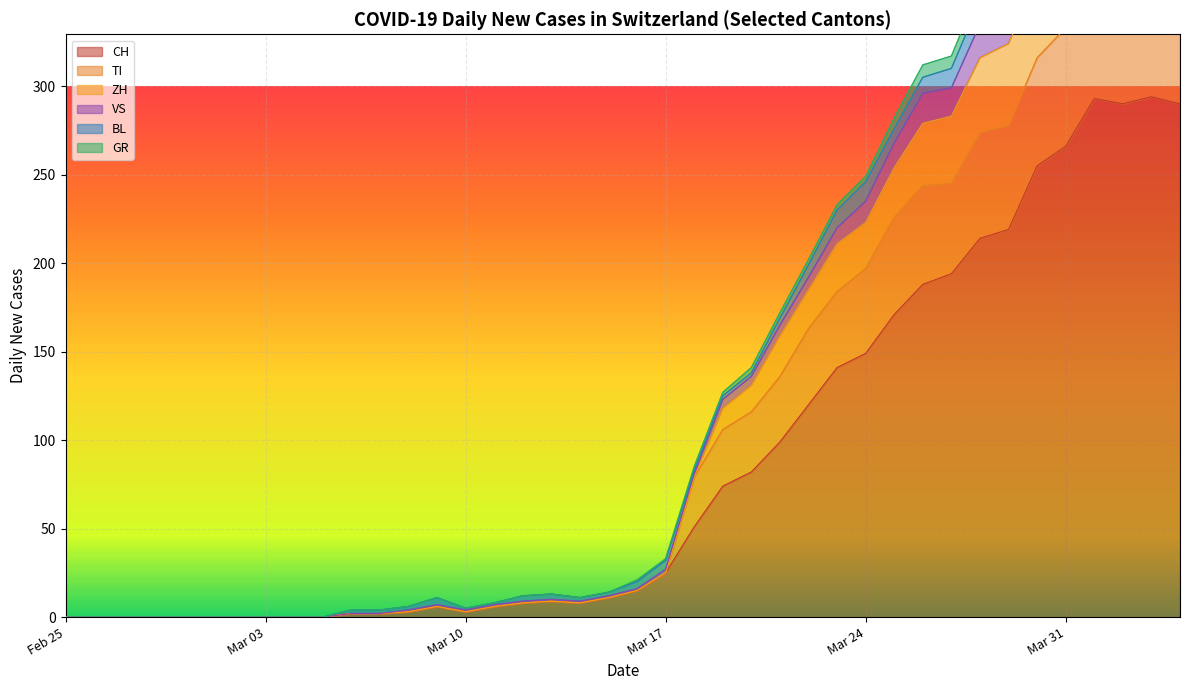

Is it true that TI equals 106 at 2020-04-05?

False